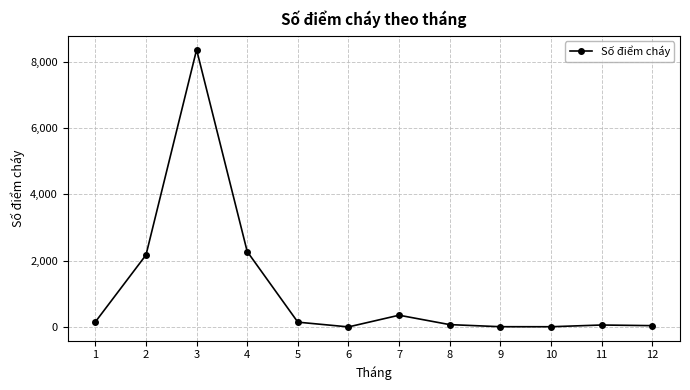

Where is the first local minimum?

6